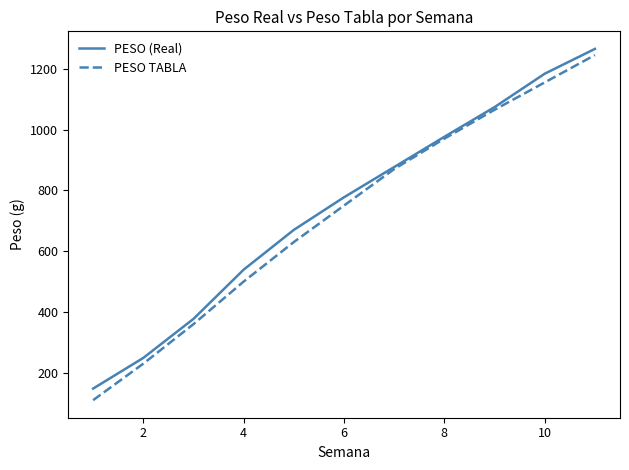

True or false: PESO TABLA has more than 0 interior local peaks.

False